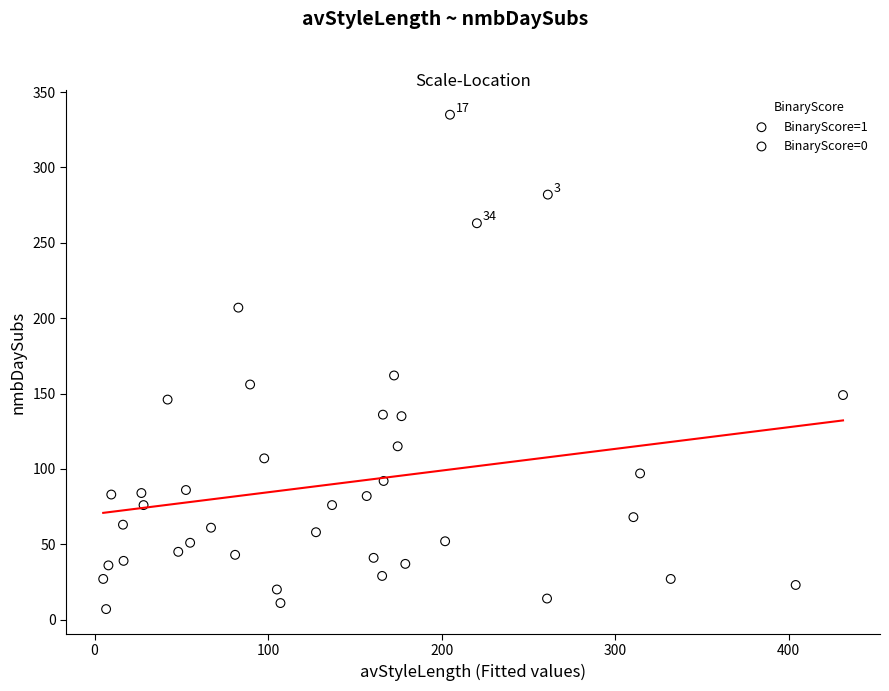

Which series has the largest Y range (max minus min)?

BinaryScore=1